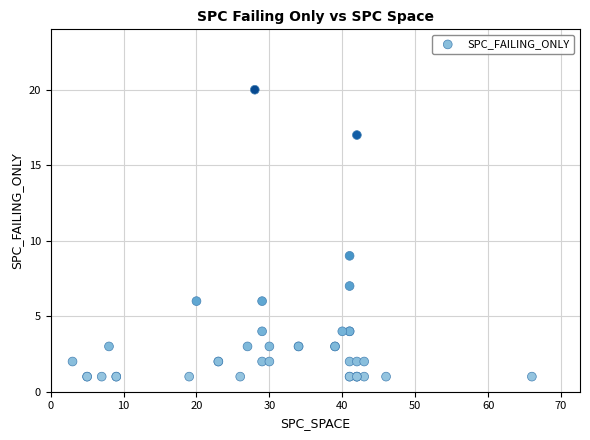

What Y value in the scatter plot is closest to 10?

9